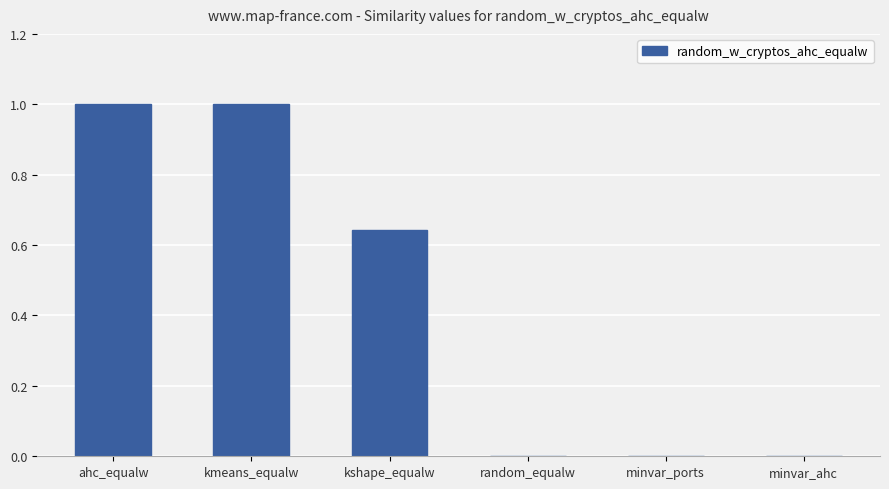

What is the greatest value displayed?

1.0